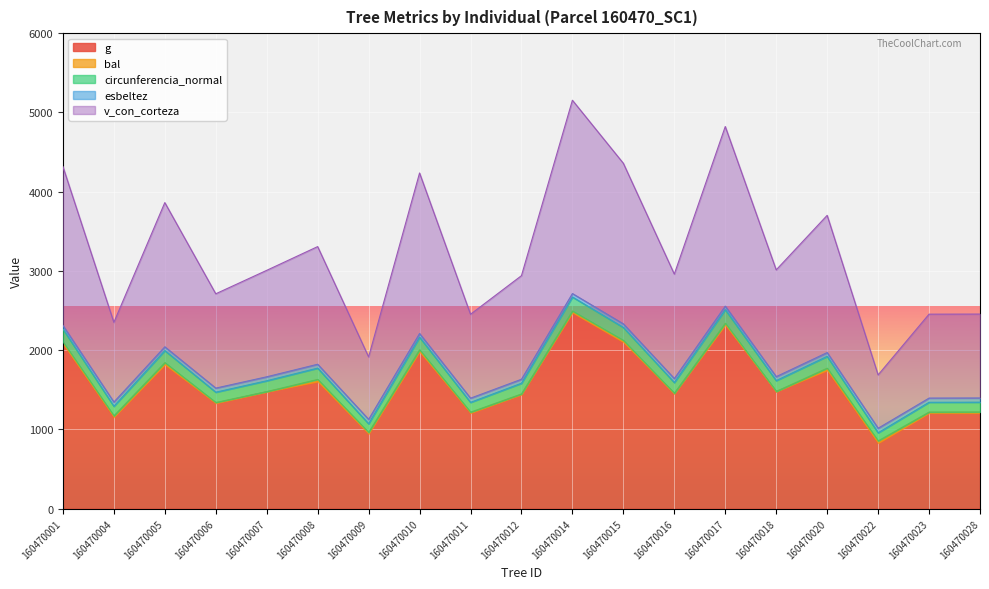

At which category does the chart reach its peak across all series?

160470014